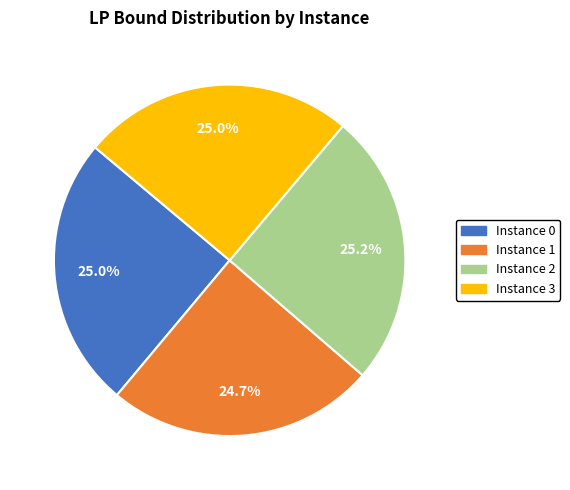

Is there any slice that represents more than half of the pie?

No